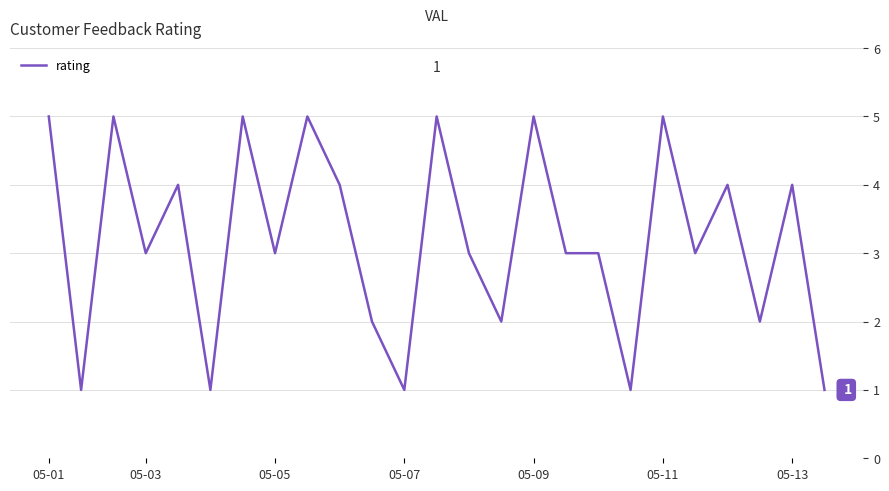

True or false: there are more than 2 points higher than both neighbors.

True